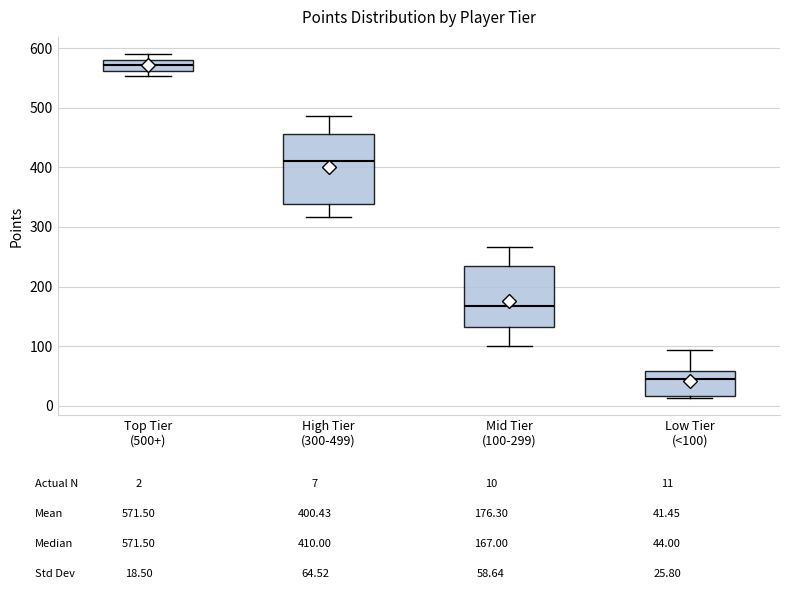

Comparing the boxes themselves (not the whiskers), which one is the tallest?

High Tier (300-499)